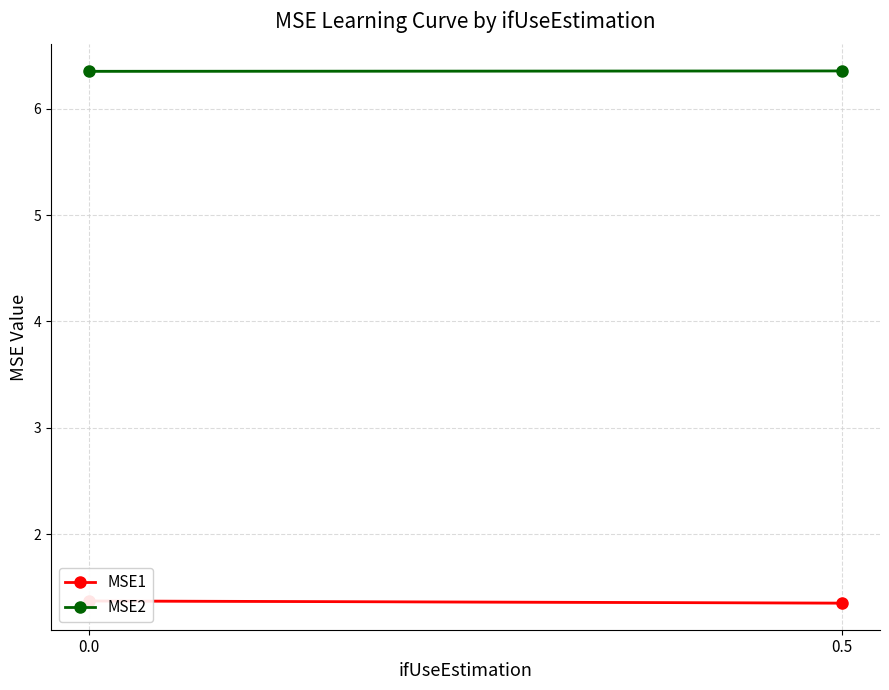

What is the total value across all series at 0.5?

7.7